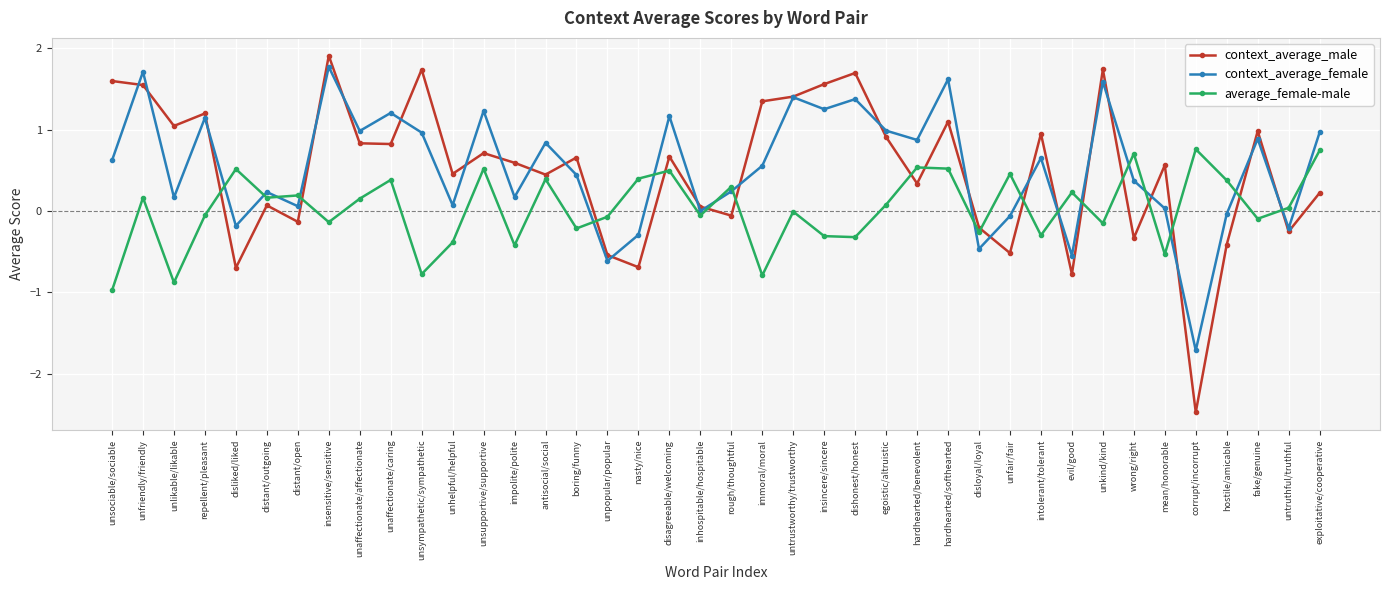

Where does the average_female-male series first go above 0?

unfriendly/friendly